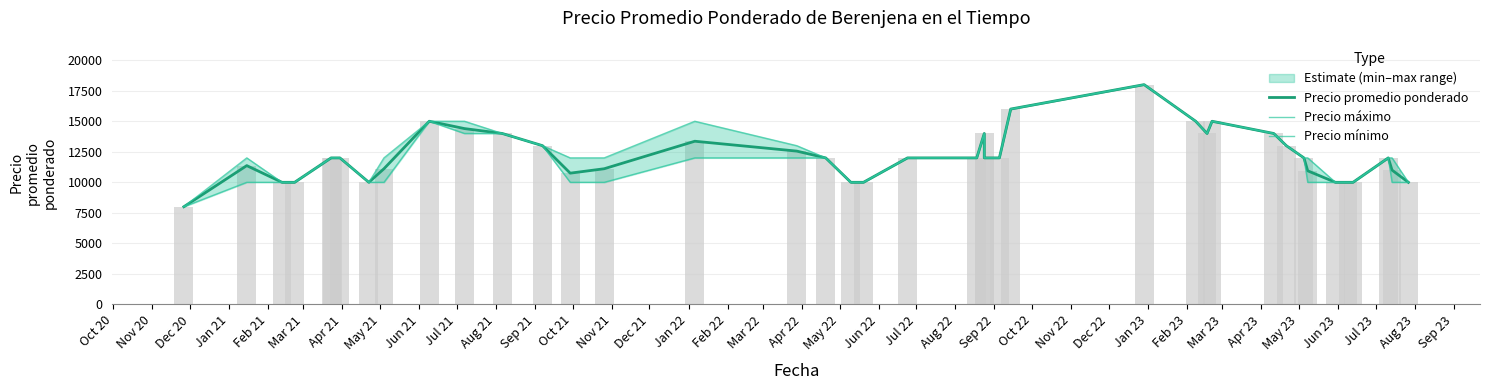

How many groups of bars are there?

40